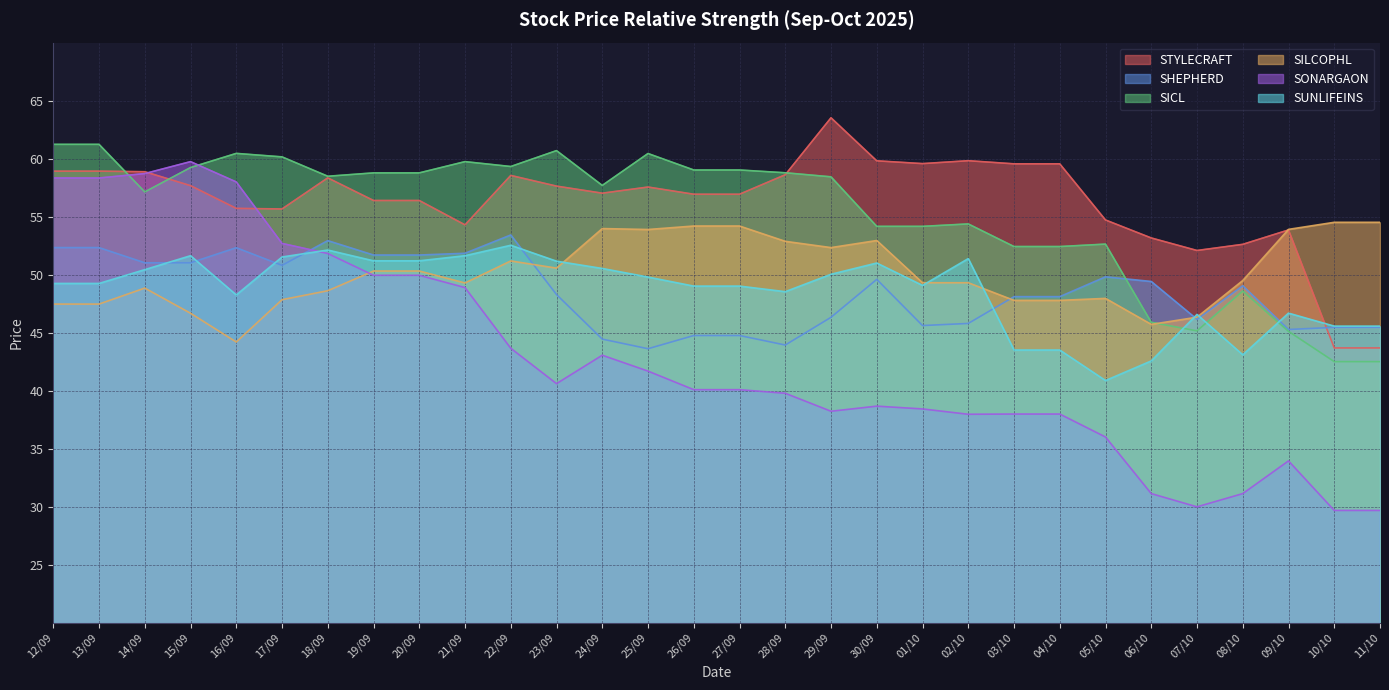

How many data points in SHEPHERD are above 49?

15